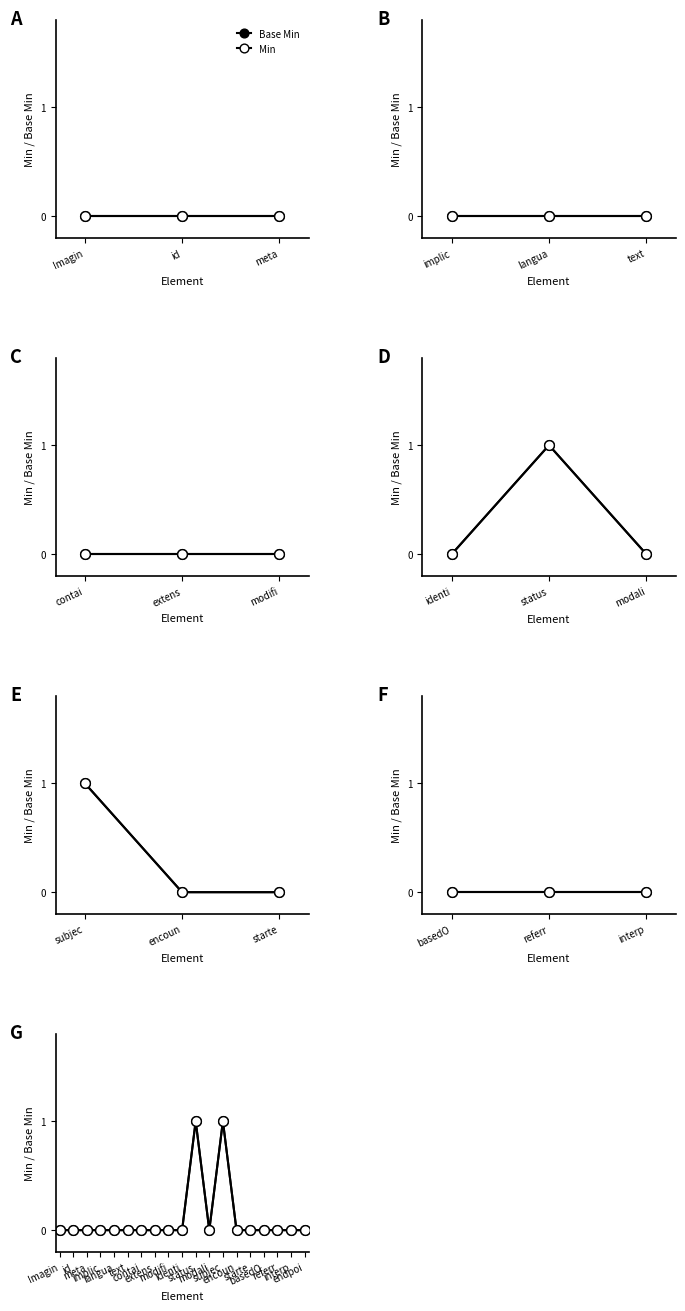

Reading right to left, extract all data points from this chart.

Base Min: 0	0	0	0	0	0	1	0	1	0	0	0	0	0	0	0	0	0	0
Min: 0	0	0	0	0	0	1	0	1	0	0	0	0	0	0	0	0	0	0